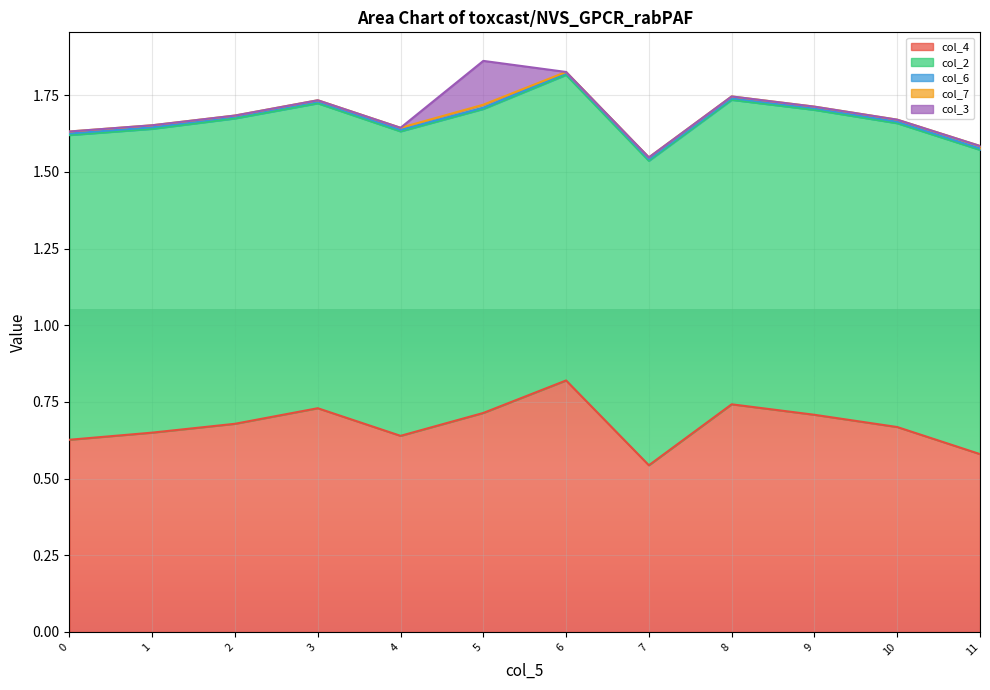

Which series has the largest range (max minus min)?

col_4